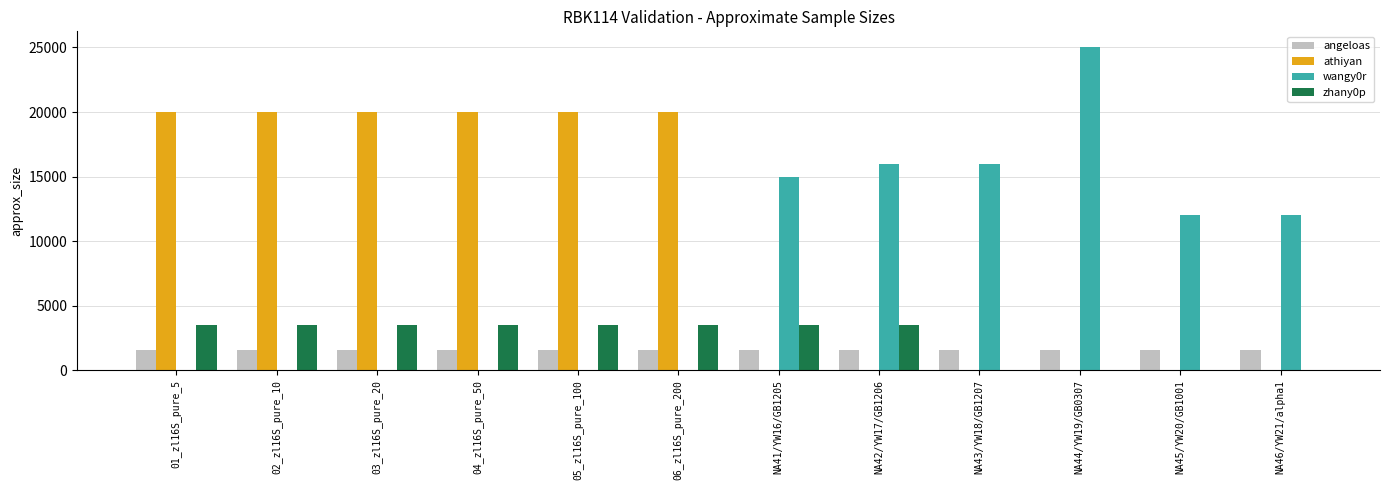

What is the sum of all angeloas values?

19200